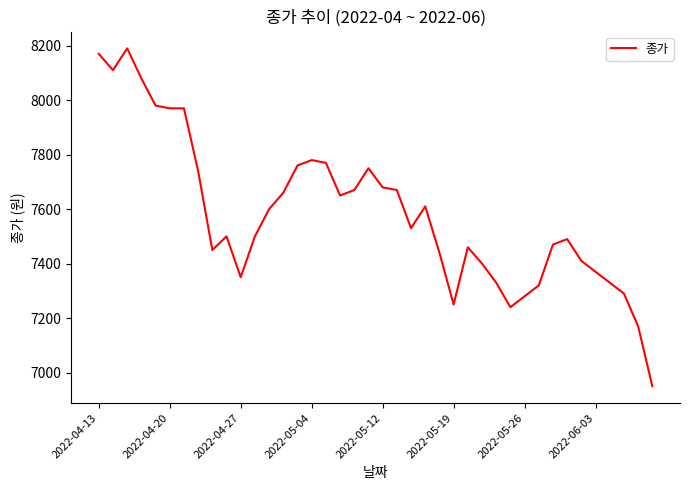

What is the difference between the maximum and minimum values?

1240